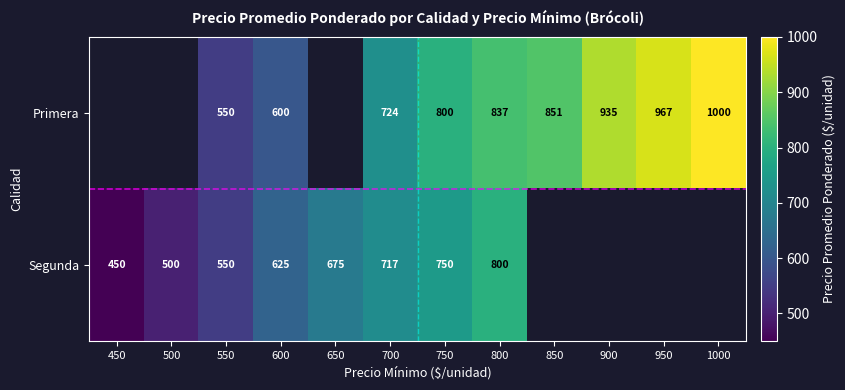

The Primera series shows 377.0 at 600. True or false?

False